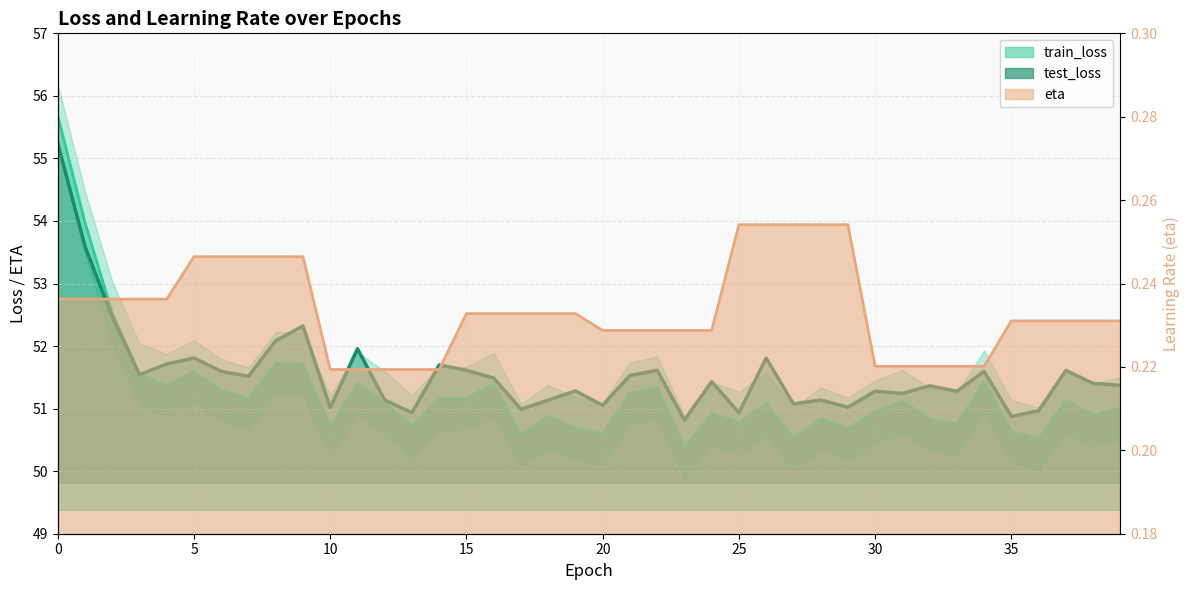

Is the value of eta at 17 greater than the value of test_loss at 0?

No